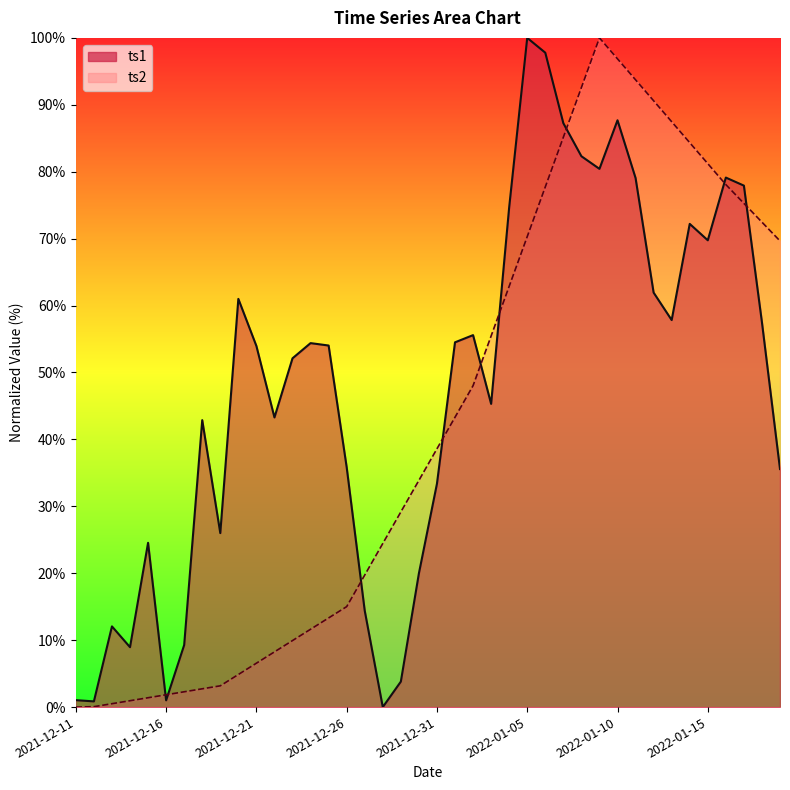

How many lines are shown in the chart?

2